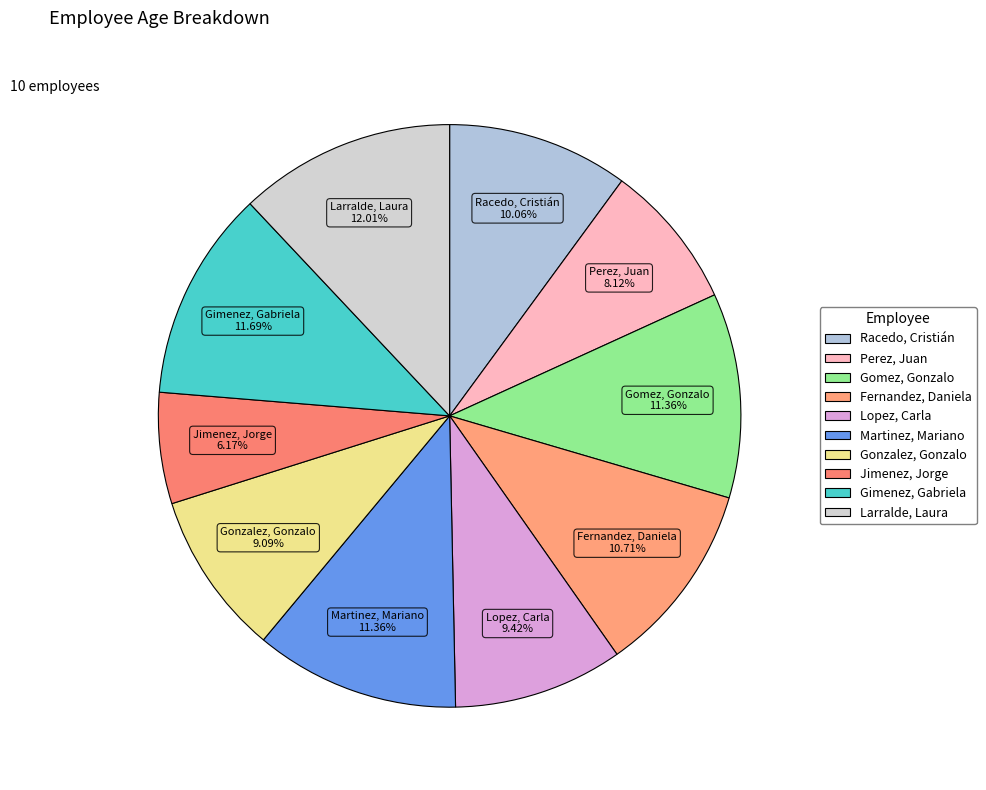

What is the smallest slice in the pie chart?

Jimenez, Jorge